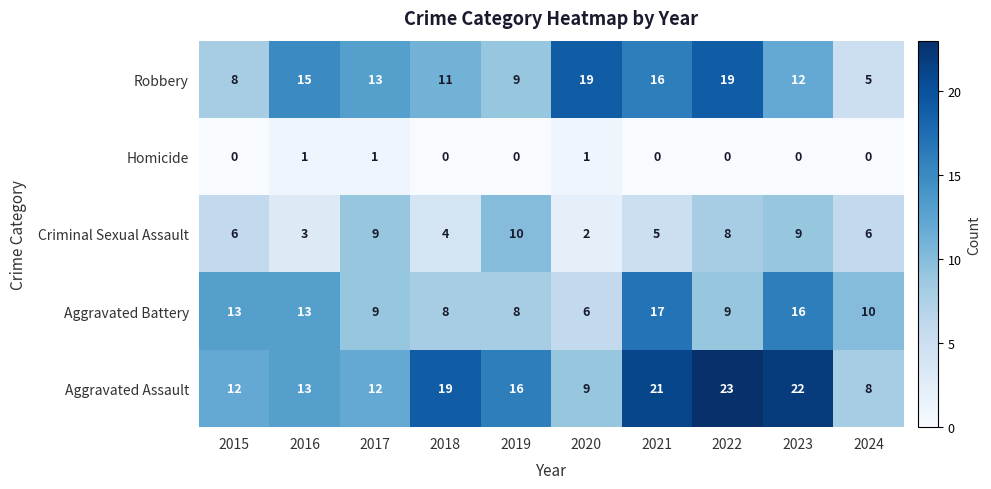

List the series in order of their peak value, highest first.

Aggravated Assault, Robbery, Aggravated Battery, Criminal Sexual Assault, Homicide